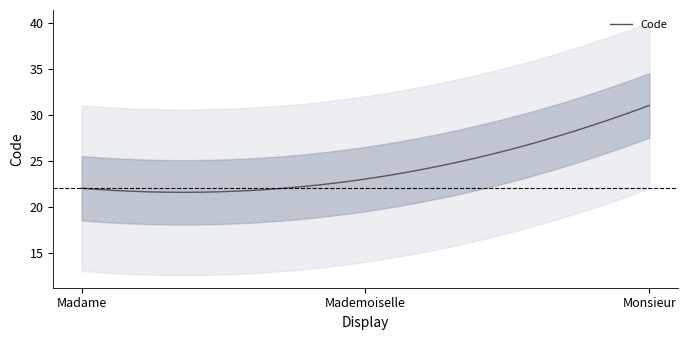

List the labels in order of value, smallest first.

Madame, Mademoiselle, Monsieur